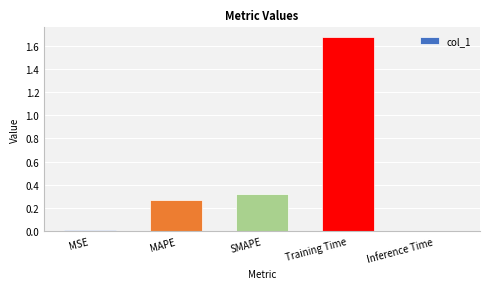

How many bars are there in total?

5